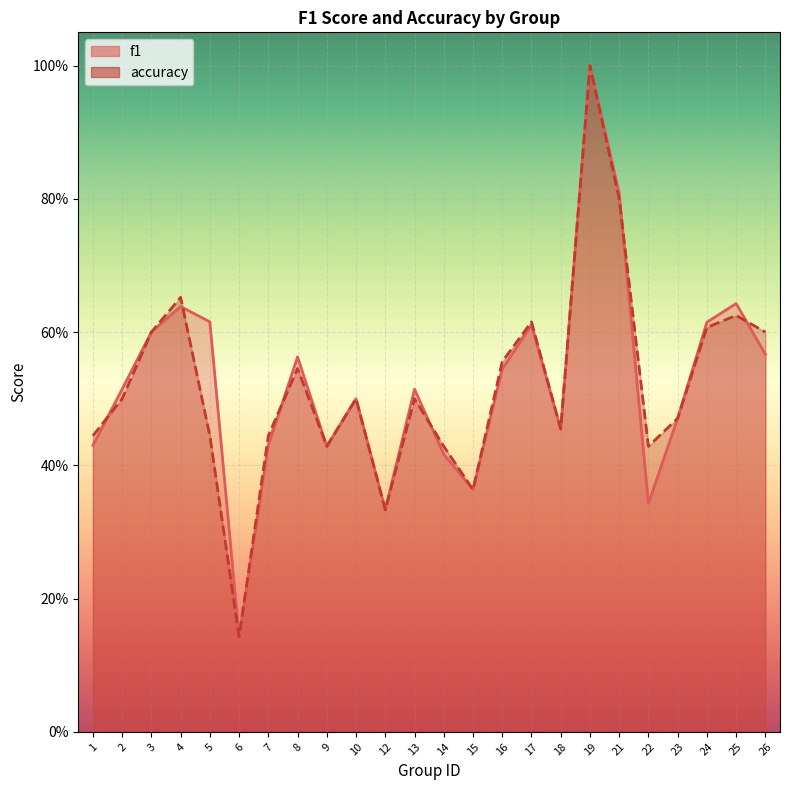

What are all the series names shown in the legend?

f1, accuracy